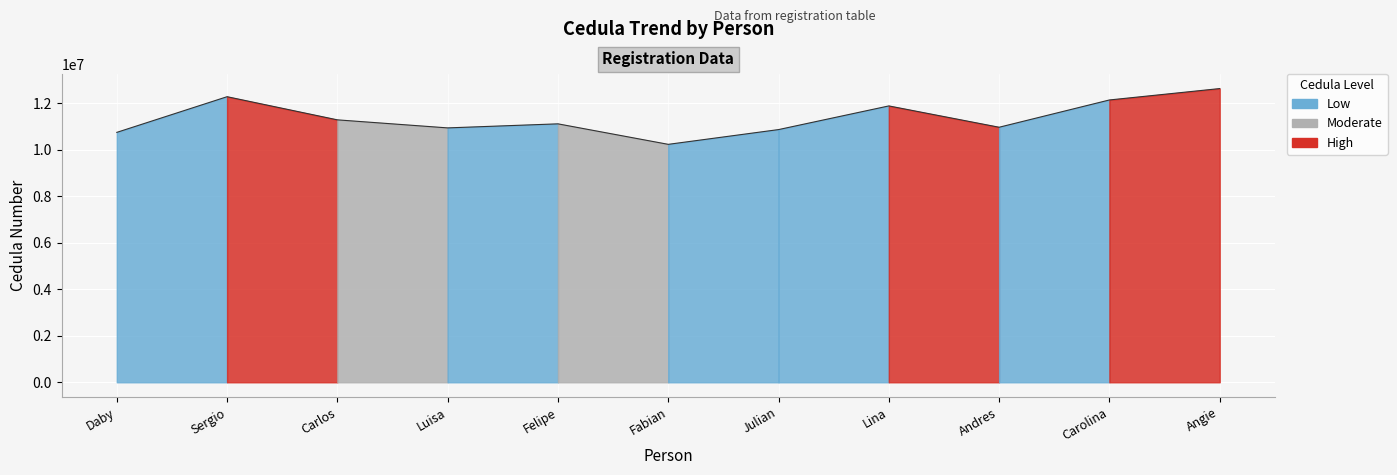

Is it true that the value at Lina is 11891527?

True